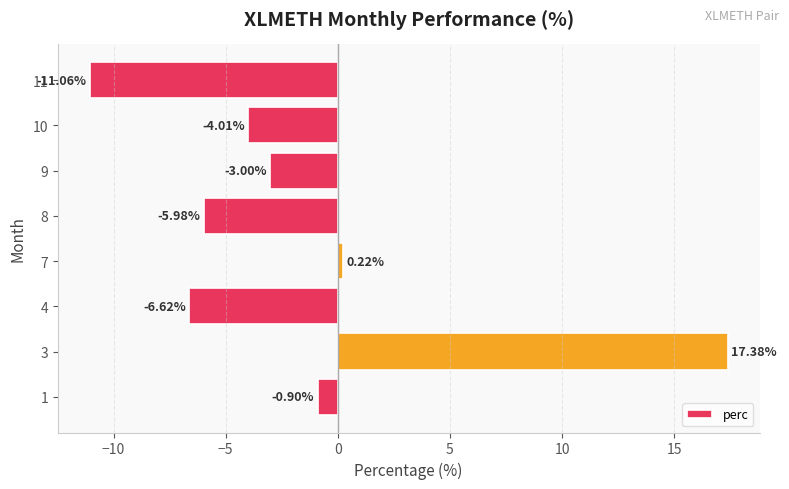

What is the maximum value shown in the chart?

17.4